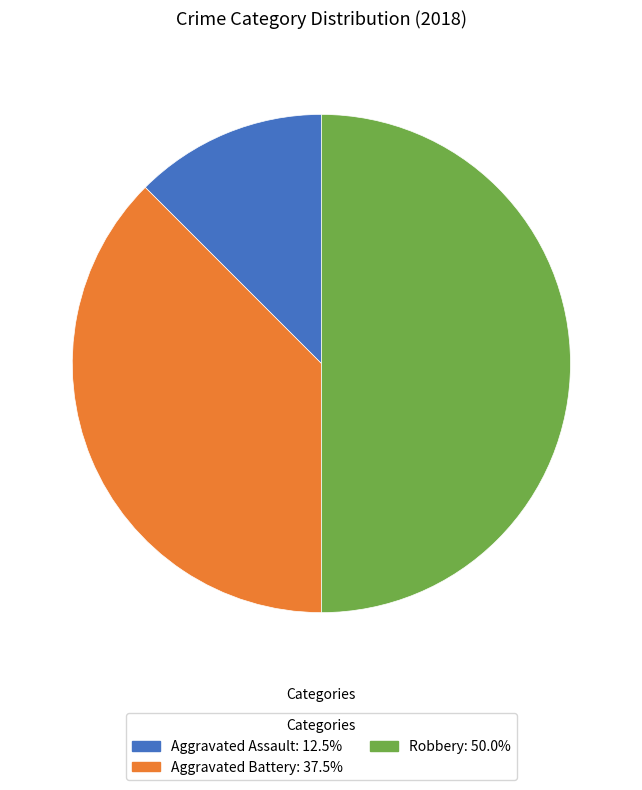

Approximately how many times larger is the value at Robbery: 50.0% compared to Aggravated Battery: 37.5%?

1.3